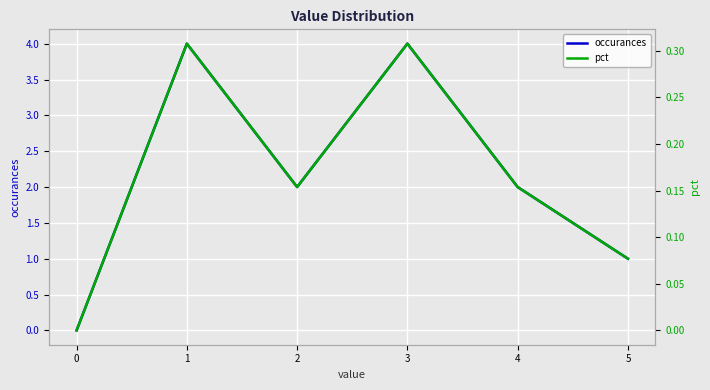

What is the value of the occurances point at the 6th from the left?

1.0